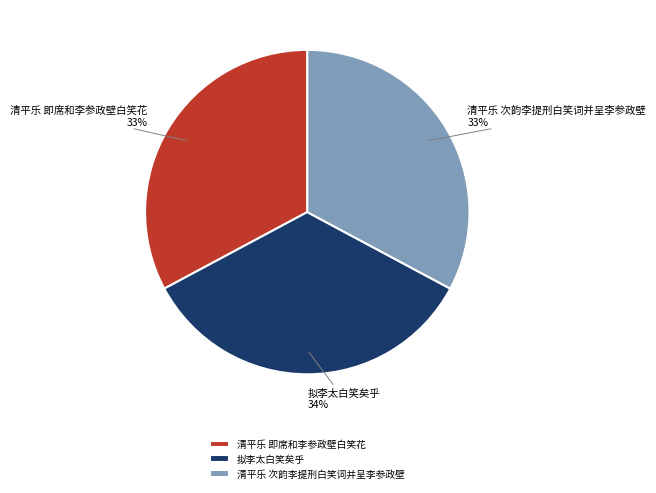

Between 拟李太白笑矣乎 and 清平乐 即席和李参政壁白笑花, which is larger?

拟李太白笑矣乎